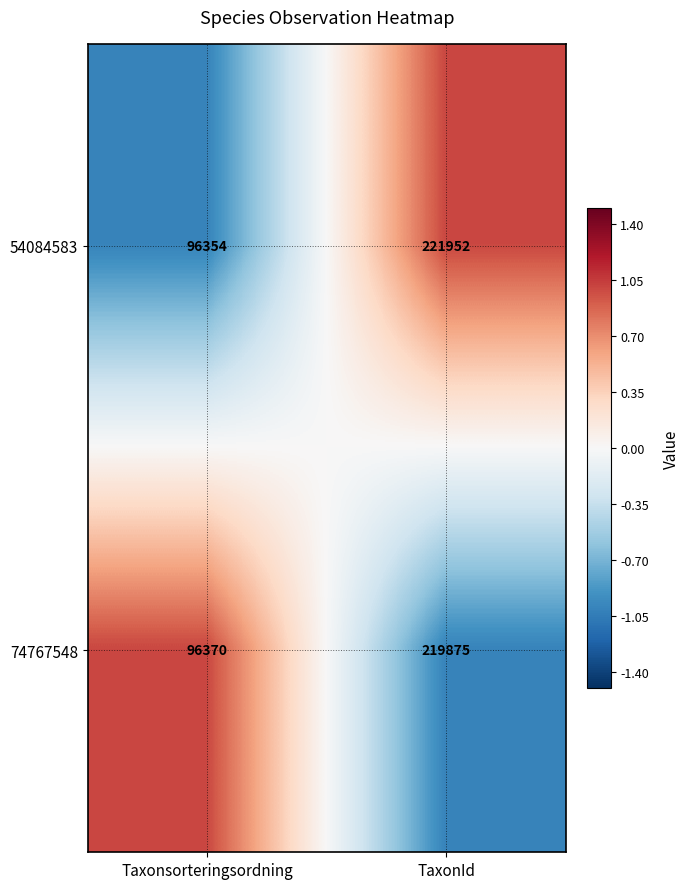

At TaxonId, list the series in order from smallest to largest.

74767548, 54084583